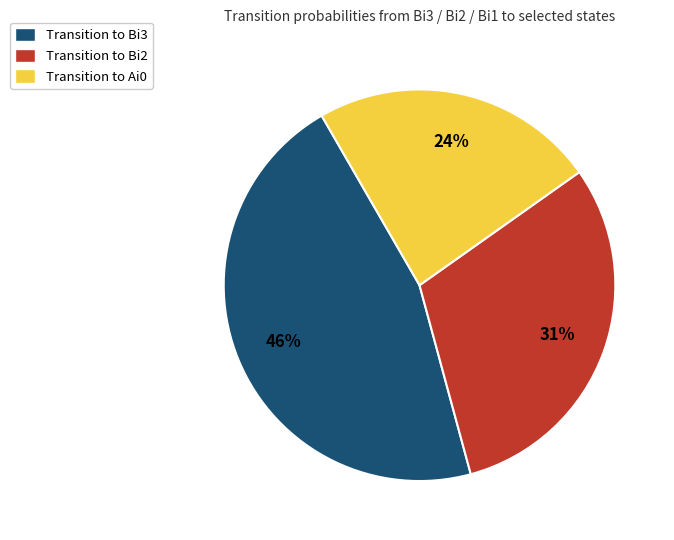

Is there any slice that represents more than half of the pie?

No